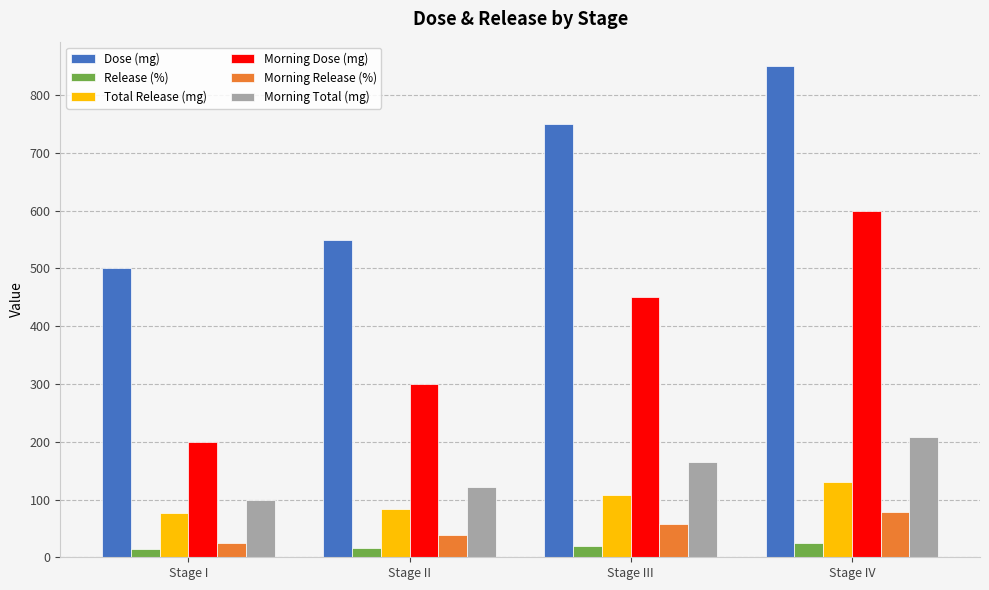

At which label does Morning Total (mg) reach its minimum?

Stage I